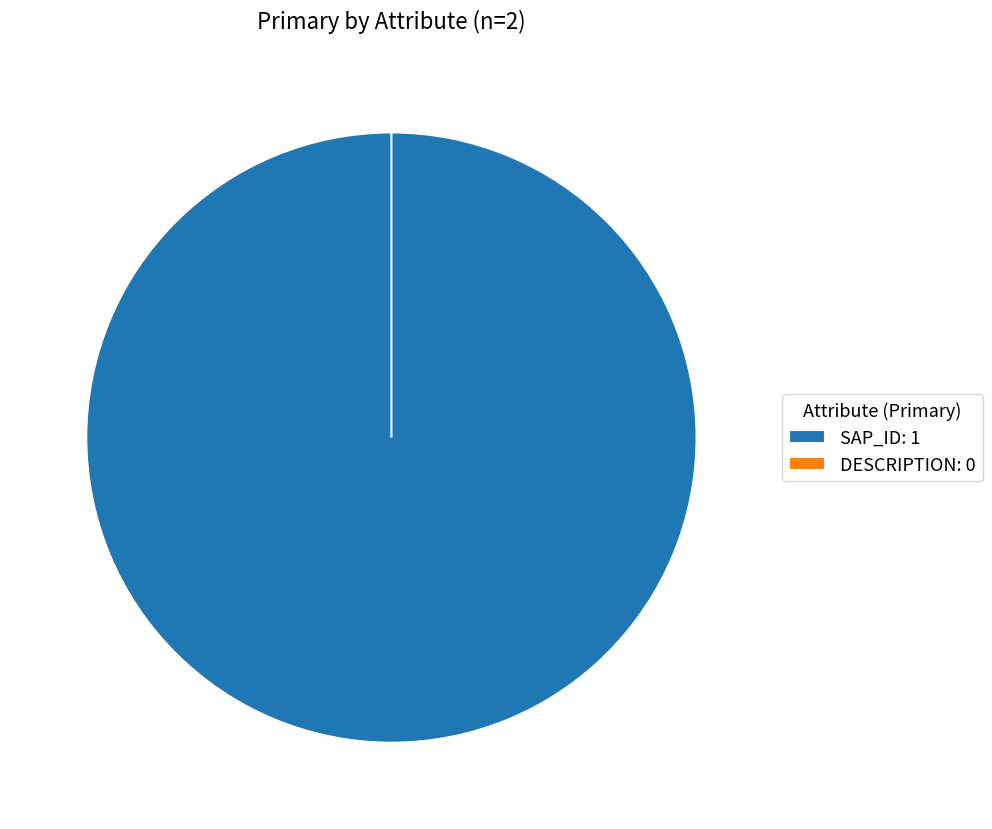

Count the number of slices in the pie.

2